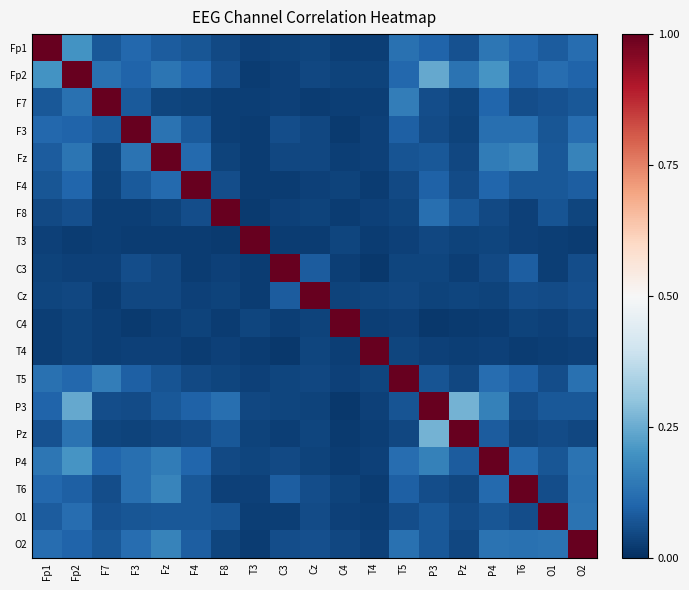

Reading right to left, what are all the values shown in this chart?

Fp1: O2=0.1	O1=0.1	T6=0.1	P4=0.1	Pz=0.1	P3=0.1	T5=0.1	T4=0.0	C4=0.0	Cz=0.0	C3=0.0	T3=0.0	F8=0.0	F4=0.1	Fz=0.1	F3=0.1	F7=0.1	Fp2=0.2	Fp1=1.0
Fp2: O2=0.1	O1=0.1	T6=0.1	P4=0.2	Pz=0.1	P3=0.2	T5=0.1	T4=0.0	C4=0.0	Cz=0.0	C3=0.0	T3=0.0	F8=0.1	F4=0.1	Fz=0.1	F3=0.1	F7=0.1	Fp2=1.0	Fp1=0.2
F7: O2=0.1	O1=0.1	T6=0.1	P4=0.1	Pz=0.0	P3=0.1	T5=0.2	T4=0.0	C4=0.0	Cz=0.0	C3=0.0	T3=0.0	F8=0.0	F4=0.0	Fz=0.0	F3=0.1	F7=1.0	Fp2=0.1	Fp1=0.1
F3: O2=0.1	O1=0.1	T6=0.1	P4=0.1	Pz=0.0	P3=0.1	T5=0.1	T4=0.0	C4=0.0	Cz=0.0	C3=0.1	T3=0.0	F8=0.0	F4=0.1	Fz=0.1	F3=1.0	F7=0.1	Fp2=0.1	Fp1=0.1
Fz: O2=0.2	O1=0.1	T6=0.2	P4=0.2	Pz=0.0	P3=0.1	T5=0.1	T4=0.0	C4=0.0	Cz=0.0	C3=0.0	T3=0.0	F8=0.0	F4=0.1	Fz=1.0	F3=0.1	F7=0.0	Fp2=0.1	Fp1=0.1
F4: O2=0.1	O1=0.1	T6=0.1	P4=0.1	Pz=0.1	P3=0.1	T5=0.0	T4=0.0	C4=0.0	Cz=0.0	C3=0.0	T3=0.0	F8=0.1	F4=1.0	Fz=0.1	F3=0.1	F7=0.0	Fp2=0.1	Fp1=0.1
F8: O2=0.0	O1=0.1	T6=0.0	P4=0.0	Pz=0.1	P3=0.1	T5=0.0	T4=0.0	C4=0.0	Cz=0.0	C3=0.0	T3=0.0	F8=1.0	F4=0.1	Fz=0.0	F3=0.0	F7=0.0	Fp2=0.1	Fp1=0.0
T3: O2=0.0	O1=0.0	T6=0.0	P4=0.0	Pz=0.0	P3=0.0	T5=0.0	T4=0.0	C4=0.0	Cz=0.0	C3=0.0	T3=1.0	F8=0.0	F4=0.0	Fz=0.0	F3=0.0	F7=0.0	Fp2=0.0	Fp1=0.0
C3: O2=0.1	O1=0.0	T6=0.1	P4=0.0	Pz=0.0	P3=0.0	T5=0.0	T4=0.0	C4=0.0	Cz=0.1	C3=1.0	T3=0.0	F8=0.0	F4=0.0	Fz=0.0	F3=0.1	F7=0.0	Fp2=0.0	Fp1=0.0
Cz: O2=0.1	O1=0.1	T6=0.1	P4=0.0	Pz=0.0	P3=0.0	T5=0.0	T4=0.0	C4=0.0	Cz=1.0	C3=0.1	T3=0.0	F8=0.0	F4=0.0	Fz=0.0	F3=0.0	F7=0.0	Fp2=0.0	Fp1=0.0
C4: O2=0.0	O1=0.0	T6=0.0	P4=0.0	Pz=0.0	P3=0.0	T5=0.0	T4=0.0	C4=1.0	Cz=0.0	C3=0.0	T3=0.0	F8=0.0	F4=0.0	Fz=0.0	F3=0.0	F7=0.0	Fp2=0.0	Fp1=0.0
T4: O2=0.0	O1=0.0	T6=0.0	P4=0.0	Pz=0.0	P3=0.0	T5=0.0	T4=1.0	C4=0.0	Cz=0.0	C3=0.0	T3=0.0	F8=0.0	F4=0.0	Fz=0.0	F3=0.0	F7=0.0	Fp2=0.0	Fp1=0.0
T5: O2=0.1	O1=0.1	T6=0.1	P4=0.1	Pz=0.0	P3=0.1	T5=1.0	T4=0.0	C4=0.0	Cz=0.0	C3=0.0	T3=0.0	F8=0.0	F4=0.0	Fz=0.1	F3=0.1	F7=0.2	Fp2=0.1	Fp1=0.1
P3: O2=0.1	O1=0.1	T6=0.1	P4=0.2	Pz=0.3	P3=1.0	T5=0.1	T4=0.0	C4=0.0	Cz=0.0	C3=0.0	T3=0.0	F8=0.1	F4=0.1	Fz=0.1	F3=0.1	F7=0.1	Fp2=0.2	Fp1=0.1
Pz: O2=0.0	O1=0.1	T6=0.0	P4=0.1	Pz=1.0	P3=0.3	T5=0.0	T4=0.0	C4=0.0	Cz=0.0	C3=0.0	T3=0.0	F8=0.1	F4=0.1	Fz=0.0	F3=0.0	F7=0.0	Fp2=0.1	Fp1=0.1
P4: O2=0.1	O1=0.1	T6=0.1	P4=1.0	Pz=0.1	P3=0.2	T5=0.1	T4=0.0	C4=0.0	Cz=0.0	C3=0.0	T3=0.0	F8=0.0	F4=0.1	Fz=0.2	F3=0.1	F7=0.1	Fp2=0.2	Fp1=0.1
T6: O2=0.1	O1=0.1	T6=1.0	P4=0.1	Pz=0.0	P3=0.1	T5=0.1	T4=0.0	C4=0.0	Cz=0.1	C3=0.1	T3=0.0	F8=0.0	F4=0.1	Fz=0.2	F3=0.1	F7=0.1	Fp2=0.1	Fp1=0.1
O1: O2=0.1	O1=1.0	T6=0.1	P4=0.1	Pz=0.1	P3=0.1	T5=0.1	T4=0.0	C4=0.0	Cz=0.1	C3=0.0	T3=0.0	F8=0.1	F4=0.1	Fz=0.1	F3=0.1	F7=0.1	Fp2=0.1	Fp1=0.1
O2: O2=1.0	O1=0.1	T6=0.1	P4=0.1	Pz=0.0	P3=0.1	T5=0.1	T4=0.0	C4=0.0	Cz=0.1	C3=0.1	T3=0.0	F8=0.0	F4=0.1	Fz=0.2	F3=0.1	F7=0.1	Fp2=0.1	Fp1=0.1